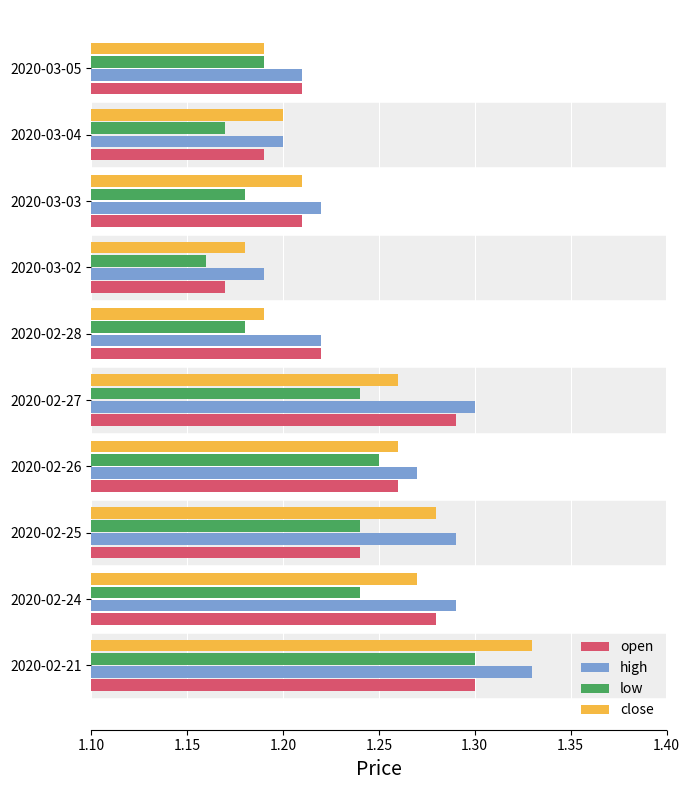

Count the number of data series in this chart.

4